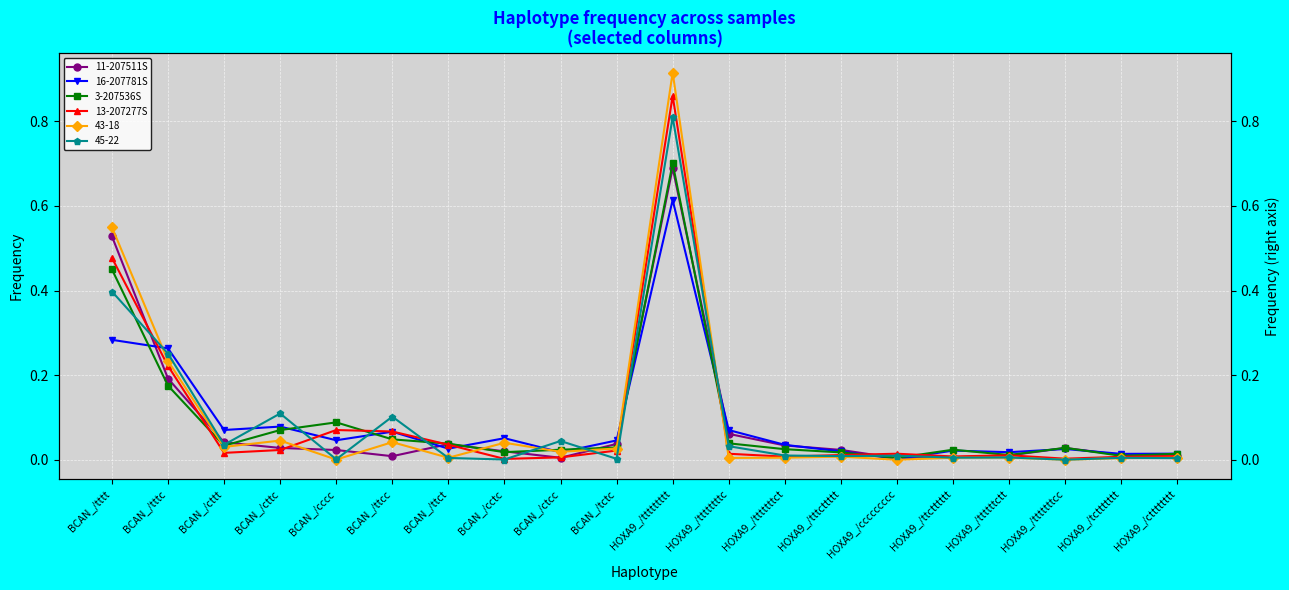

What is the difference between the second highest and second lowest values in the 13-207277S series?

0.5